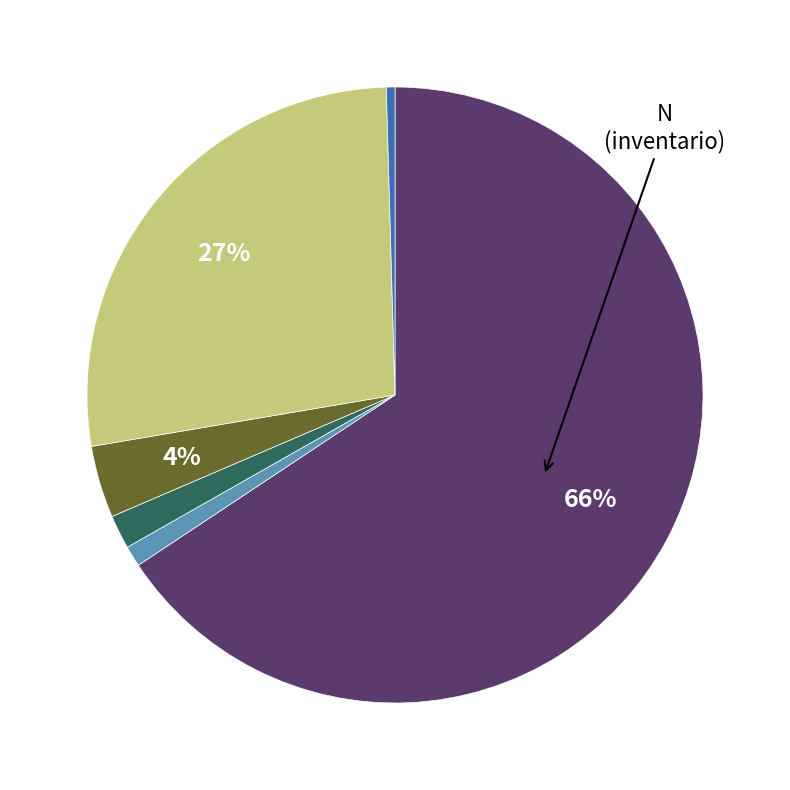

Is there any slice that represents more than half of the pie?

Yes